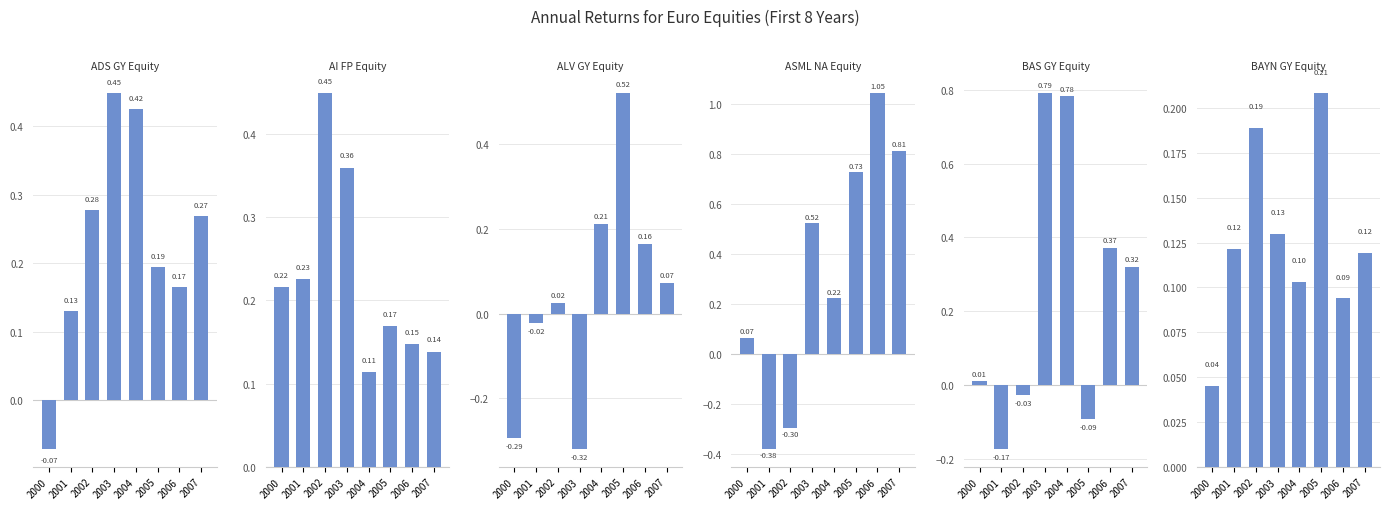

What is the value of the AI FP Equity bar at the 8th from the left?

0.1